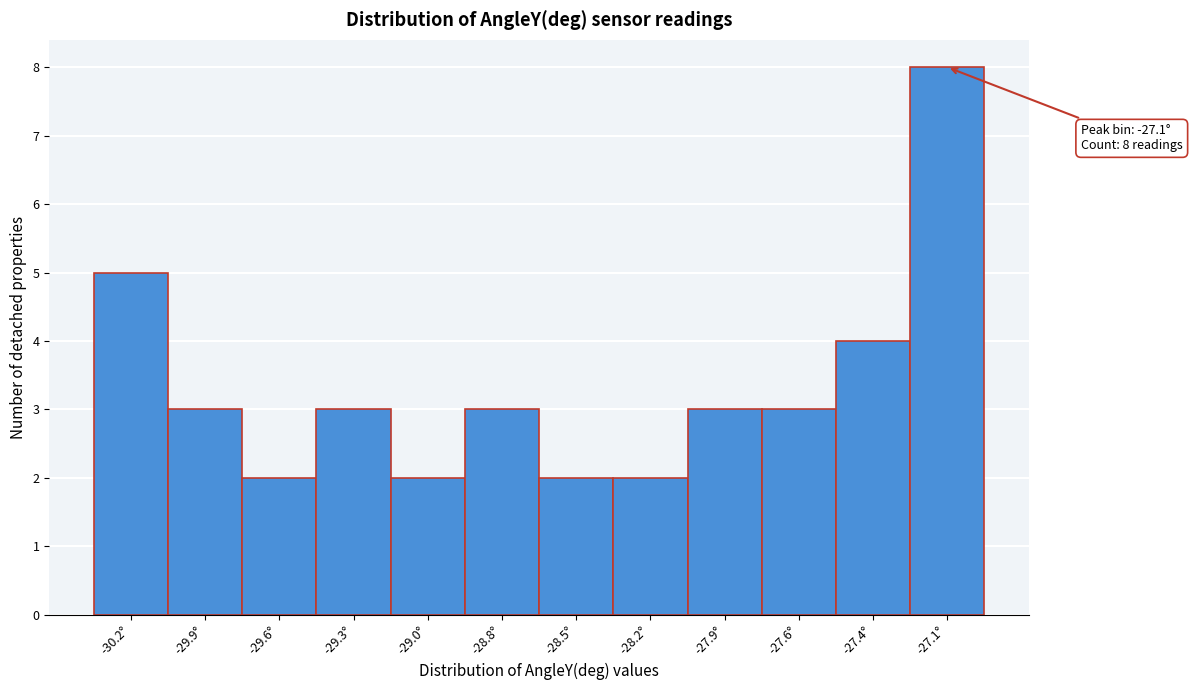

Reading left to right, transcribe all the data shown in this chart.

-30.2°=5	-29.9°=3	-29.6°=2	-29.3°=3	-29.0°=2	-28.8°=3	-28.5°=2	-28.2°=2	-27.9°=3	-27.6°=3	-27.4°=4	-27.1°=8